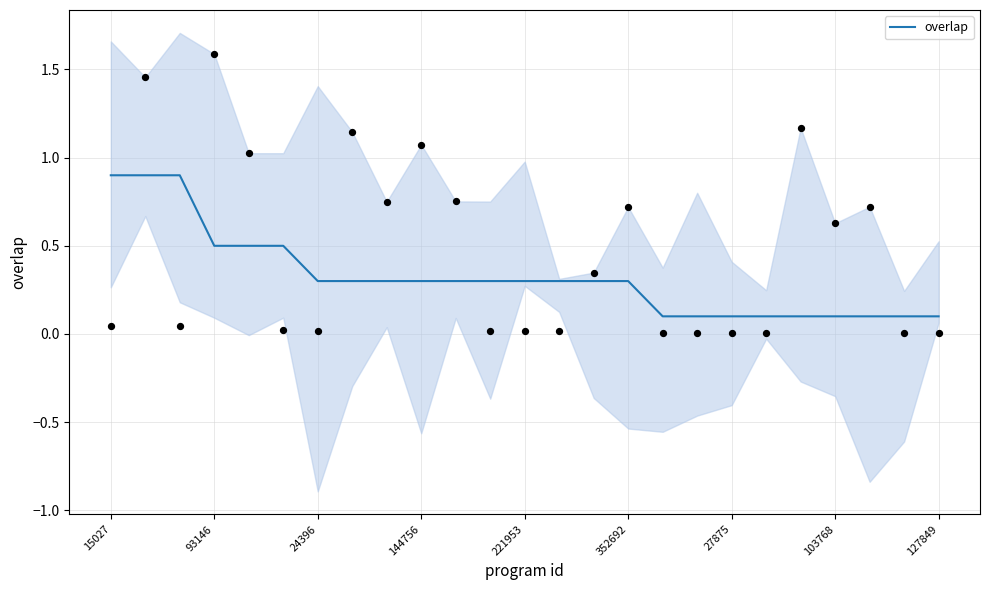

Which has a higher value, 19 or 13?

13